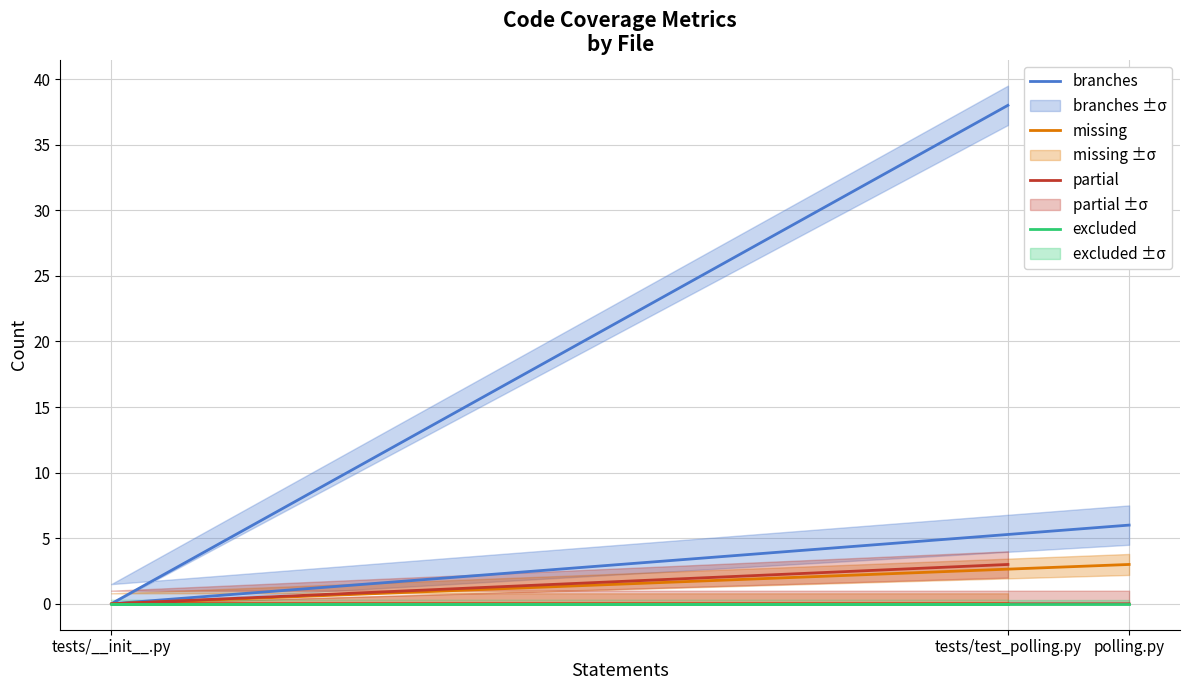

List the series in order of their peak value, lowest first.

excluded, missing, partial, branches